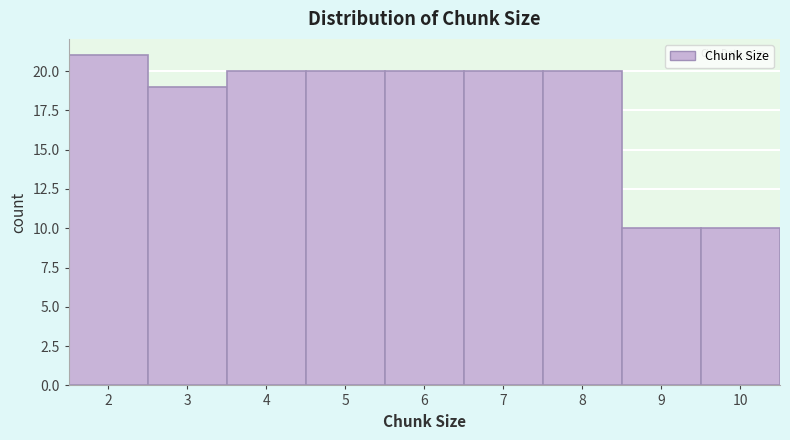

Reading left to right, list all the values displayed in this chart.

21	19	20	20	20	20	20	10	10